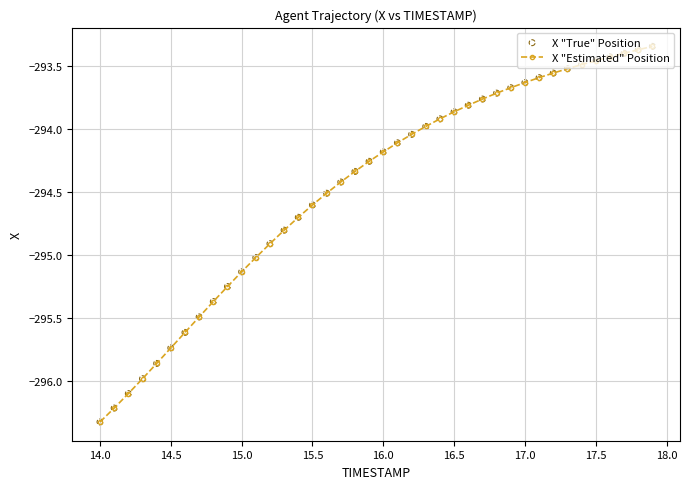

What is the value of the 13th point from the left?

-294.9